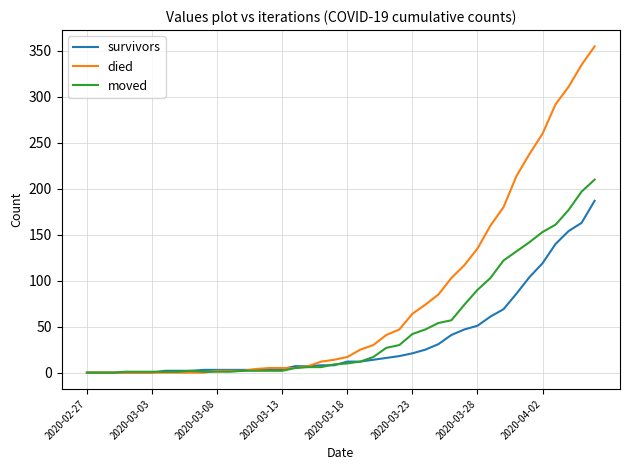

Which series has the widest spread of values?

died